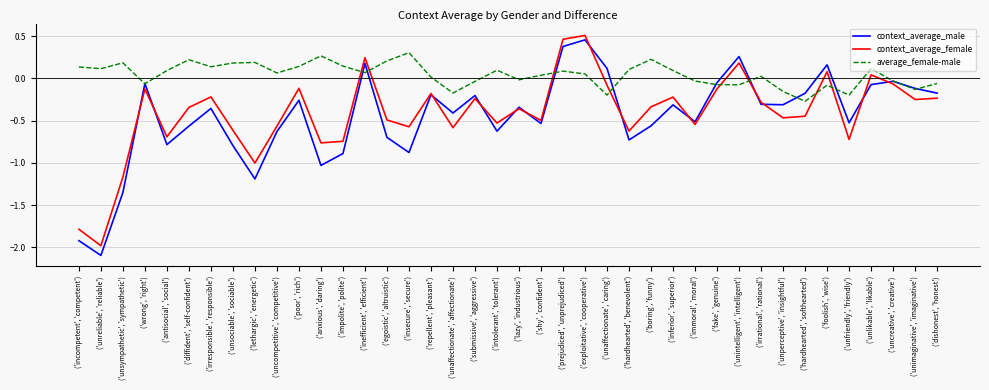

What value does the context_average_female series have at ('incompetent', 'competent')?

-1.8